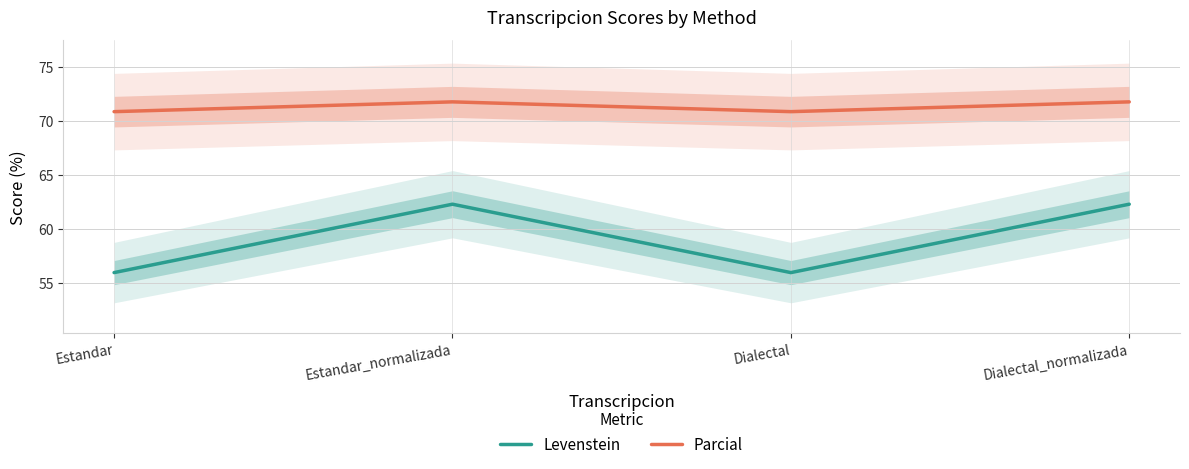

What is the difference between the maximum and second lowest values in the Levenstein series?

6.3